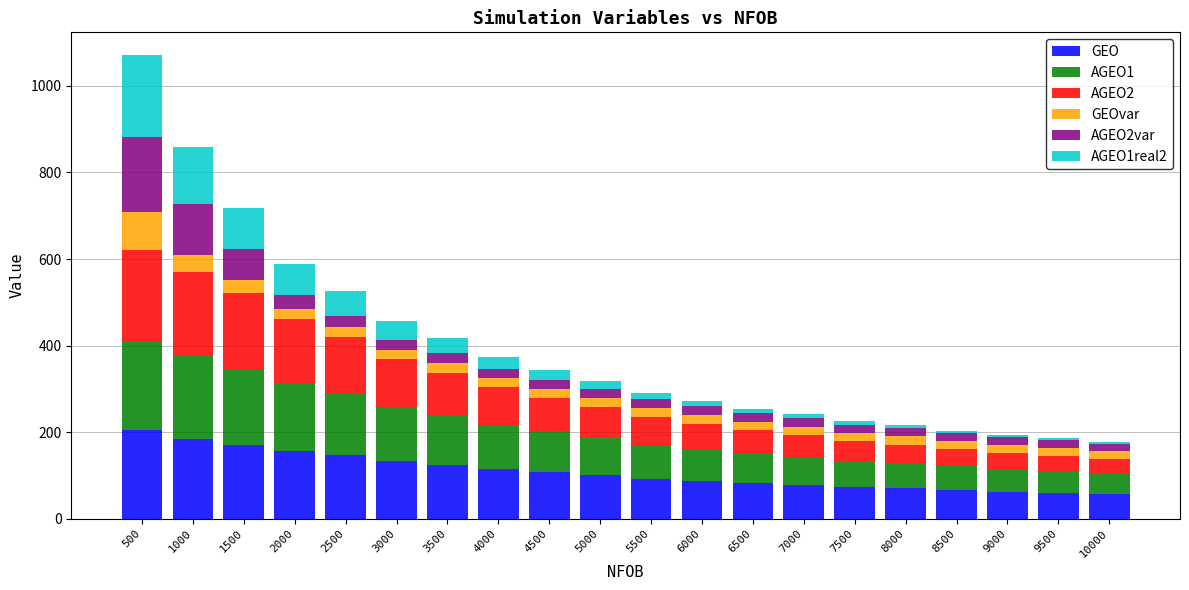

At which category is the sum across all series the highest?

500